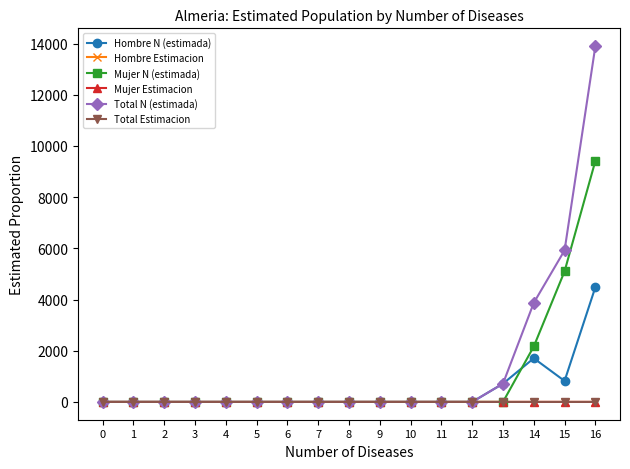

What is the highest value of the Hombre N (estimada) series?

4484.0